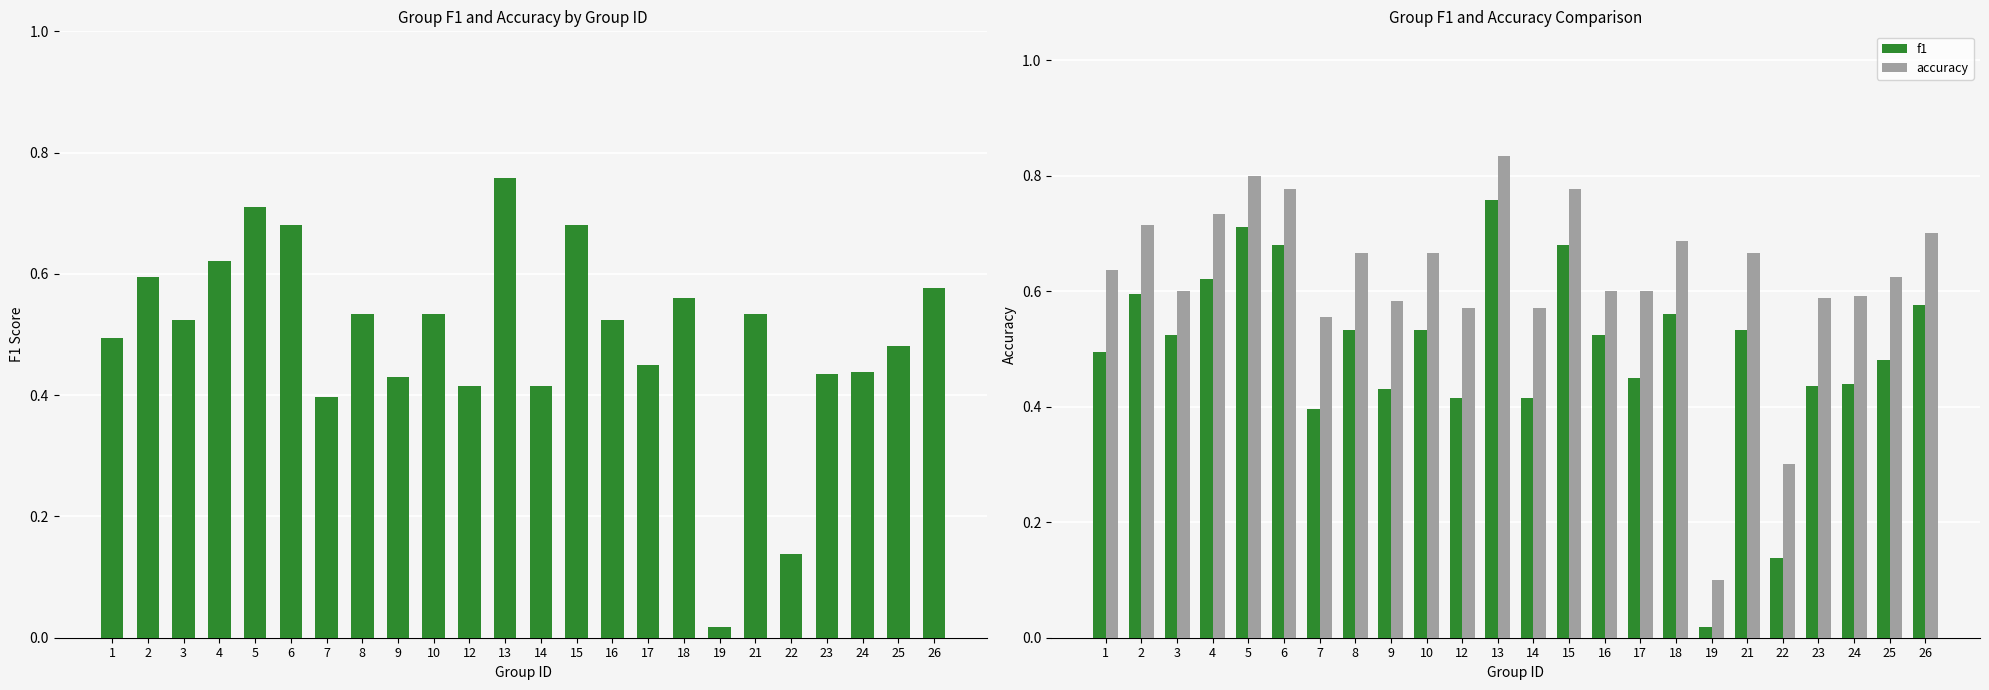

What is the sum of the f1 values at 23 and 24?

0.9